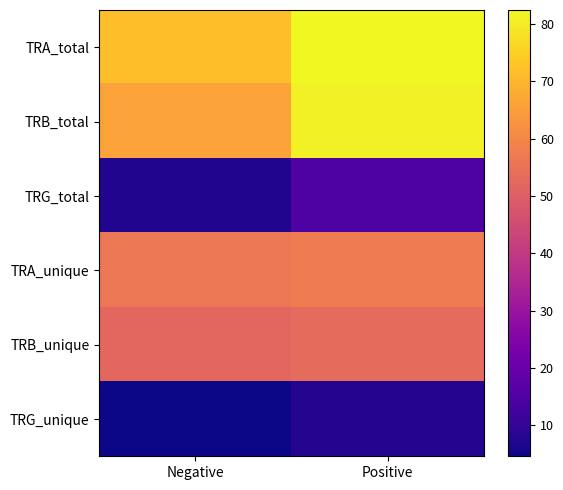

At which category does the chart reach its peak across all series?

Positive